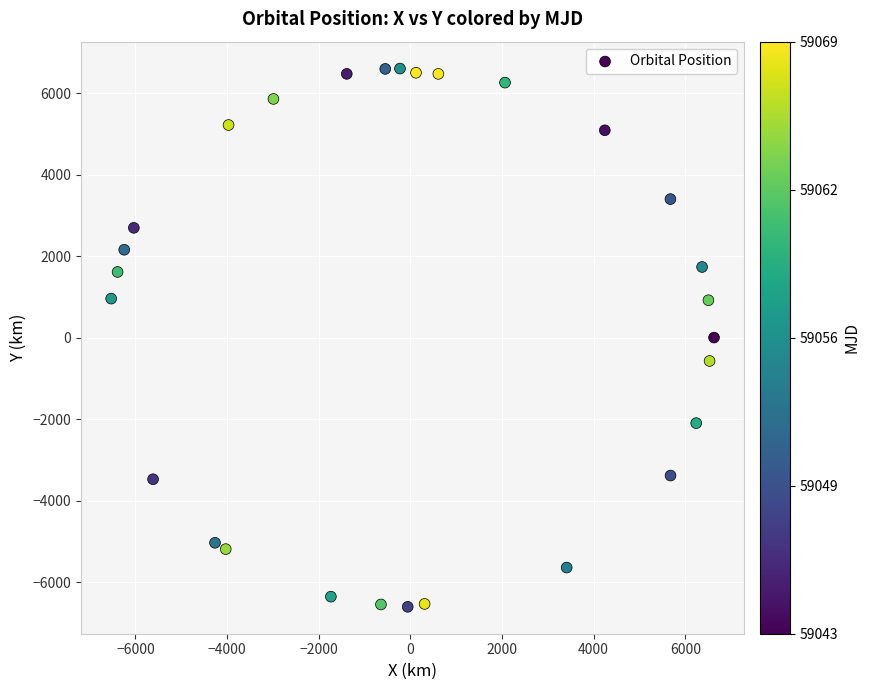

What is the range of Y values (max minus min)?

13203.8